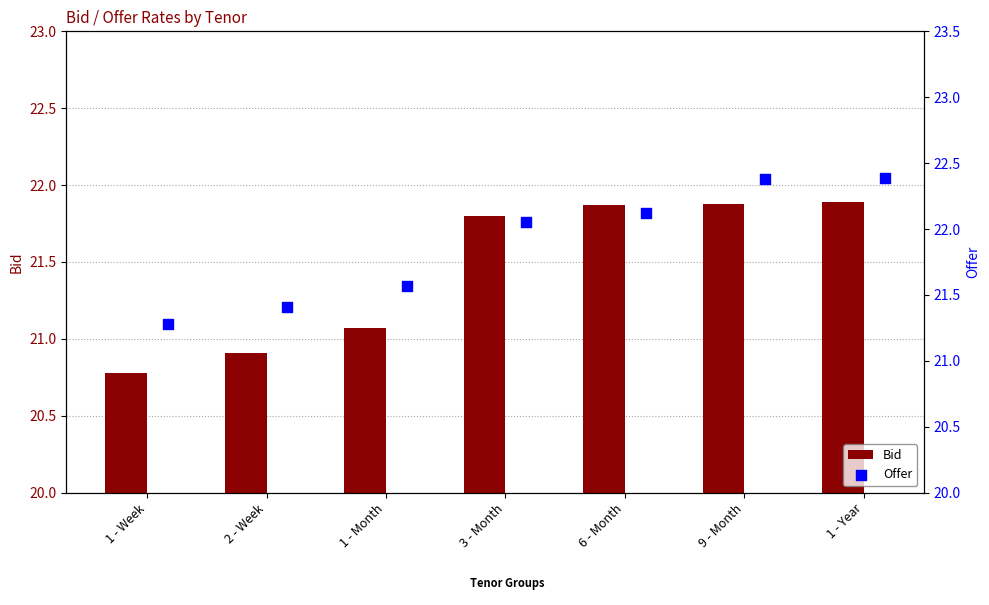

At which label does Bid first exceed 21?

1 - Month